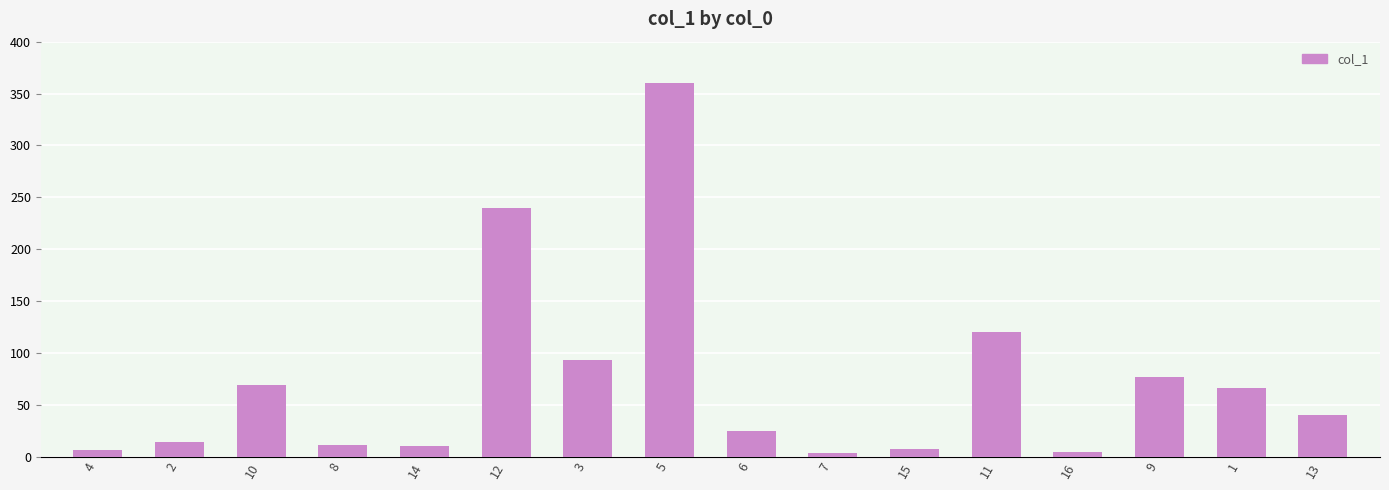

What is the label of the 3rd bar from the right?

9